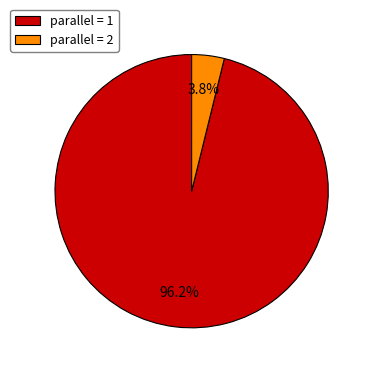

Do parallel = 2 and parallel = 1 together represent more than half of the pie?

Yes